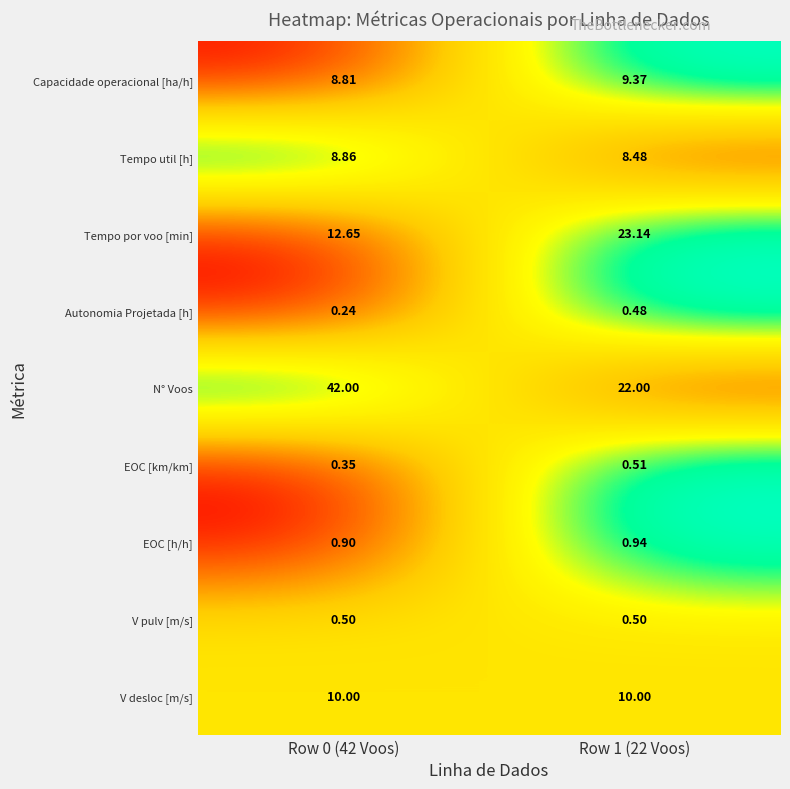

What is the difference between the highest and lowest values at Row 0 (42 Voos)?

41.8